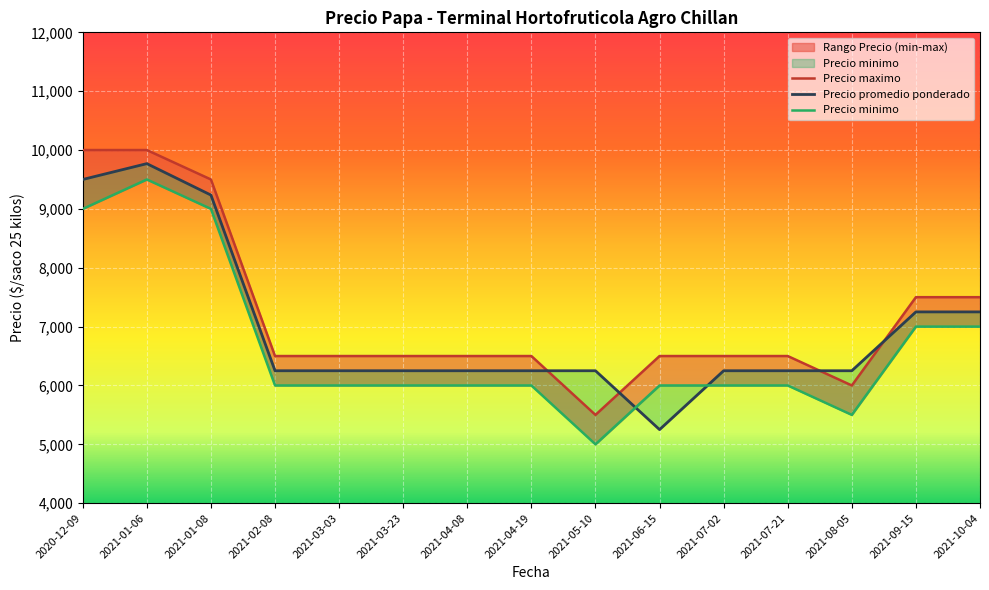

What is the label of the 4th point from the left?

2021-02-08